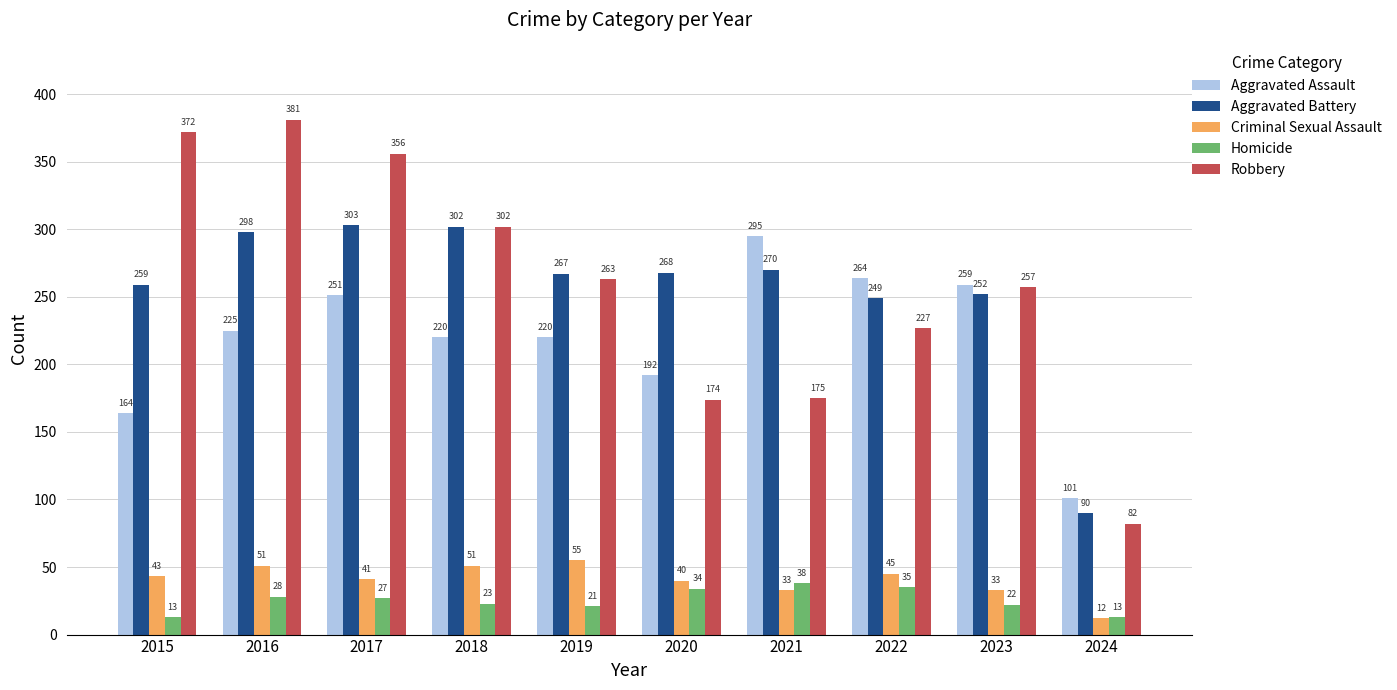

Where is Aggravated Assault nearest to the value 198?

2020